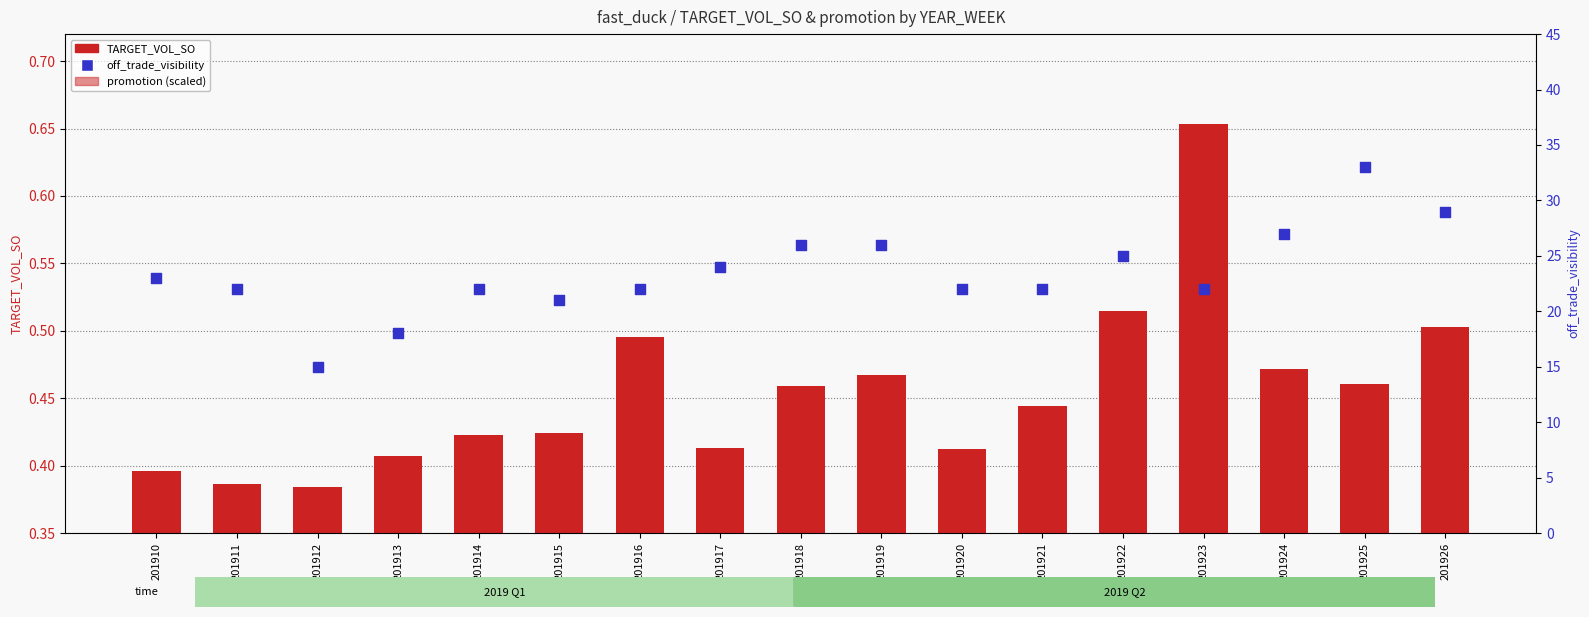

What is the total value across all series at 201913?

18.5